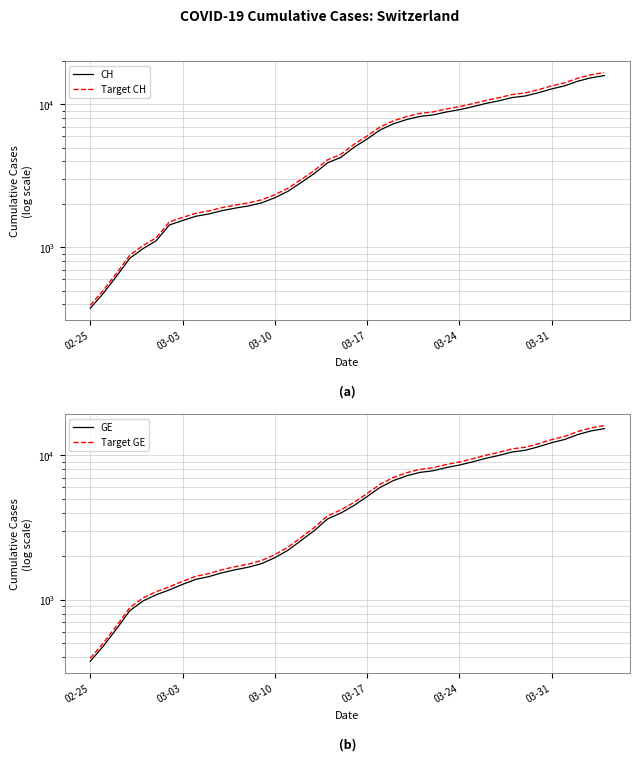

True or false: CH and Target CH intersect in this chart.

False